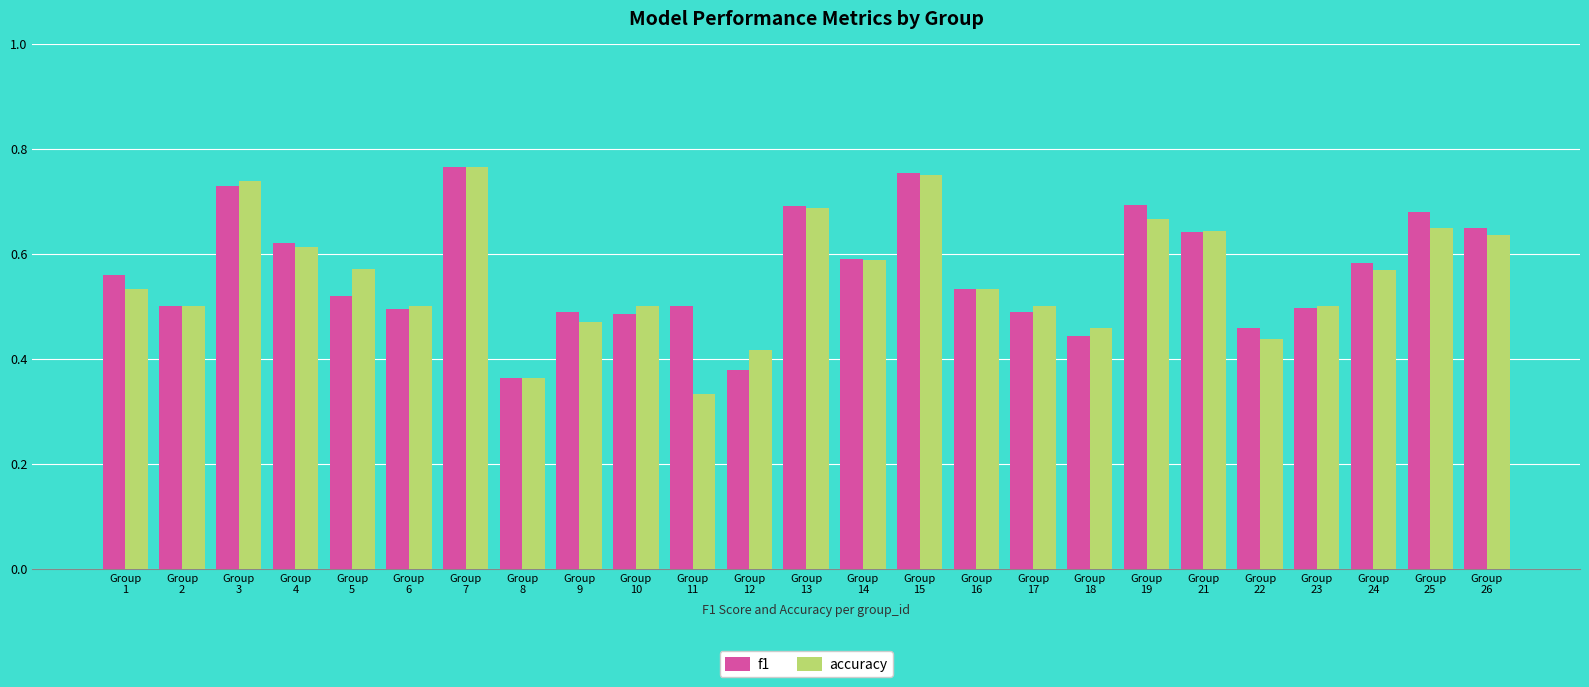

Does the chart contain any negative values?

No